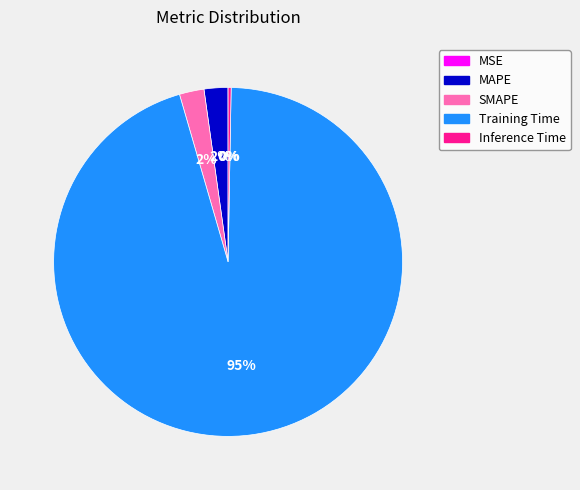

To the nearest percent, what is the difference between the Inference Time and MAPE slice percentages?

2%